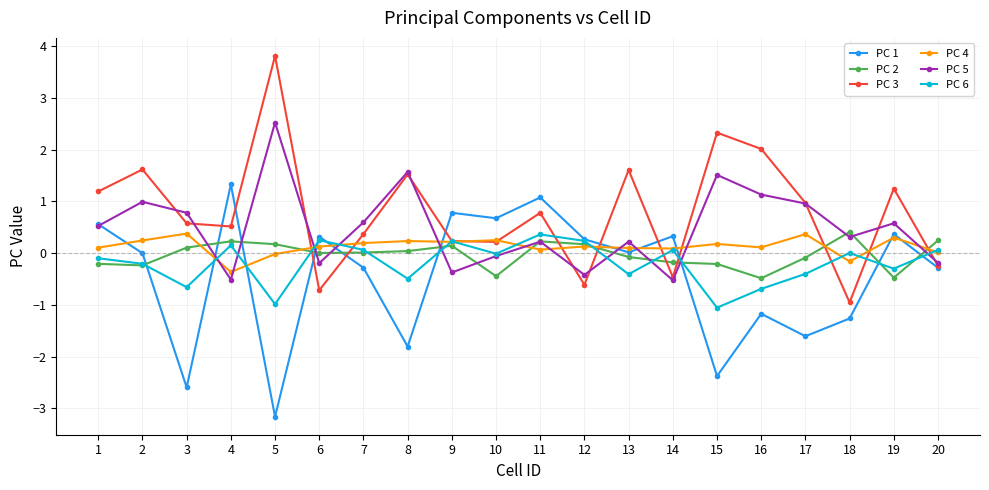

Is this an area chart (filled region under the line)?

No